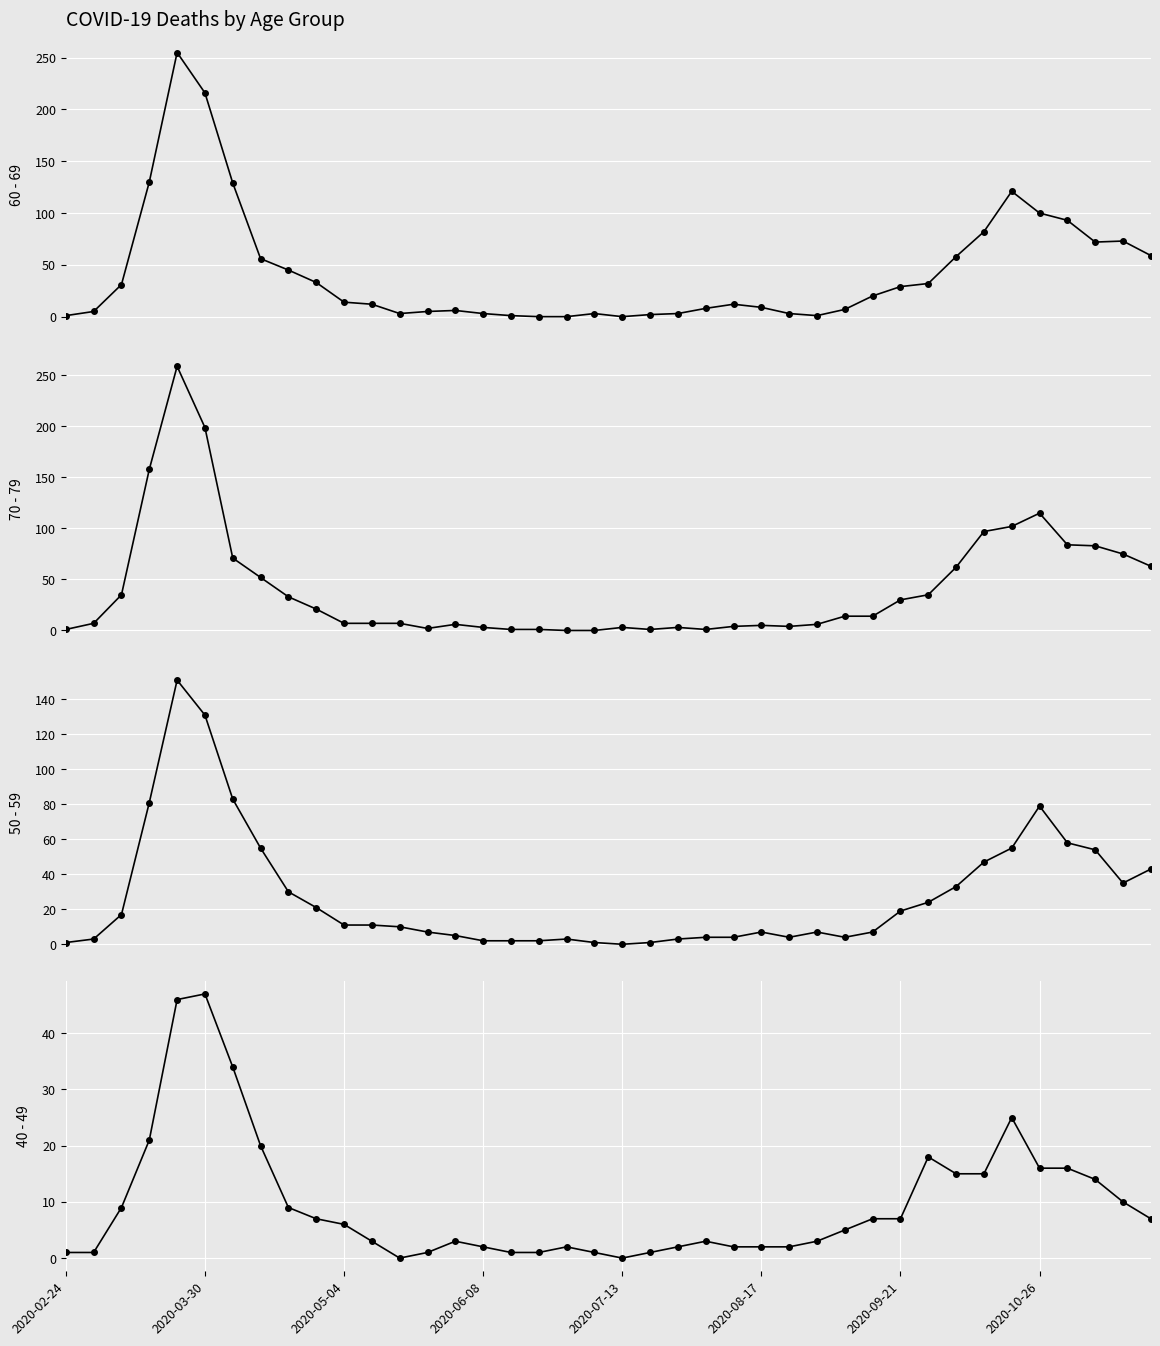

What is the average value of the 60 - 69 series?

43